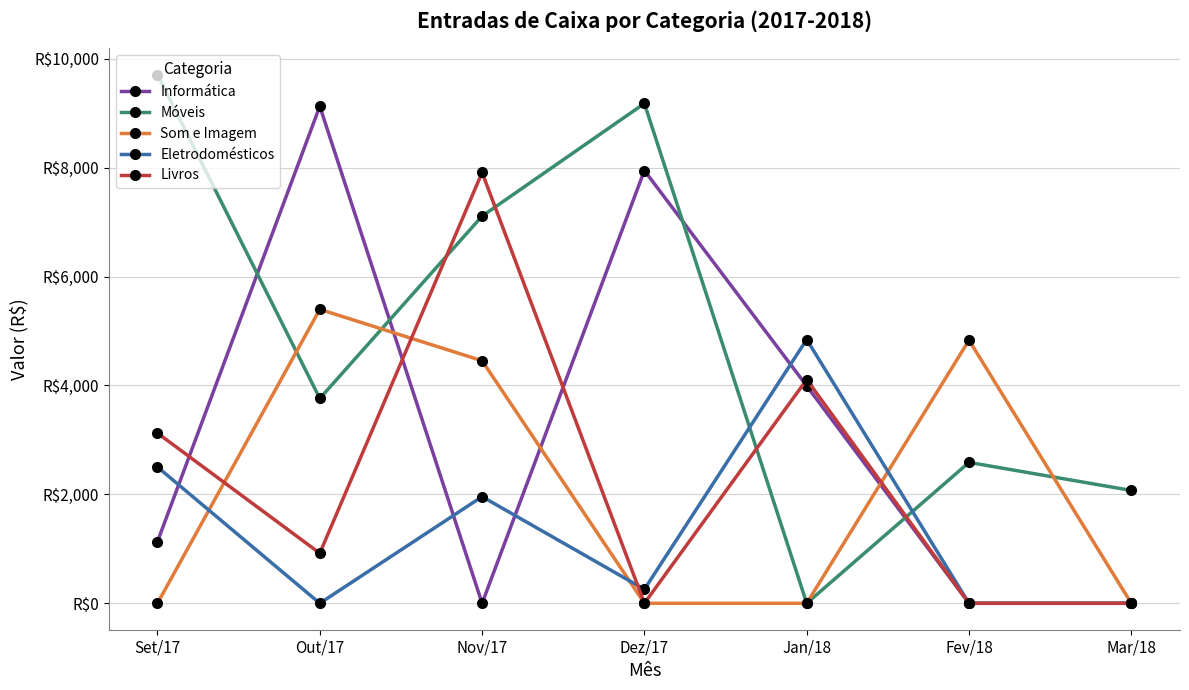

What is the maximum value for Som e Imagem?

5397